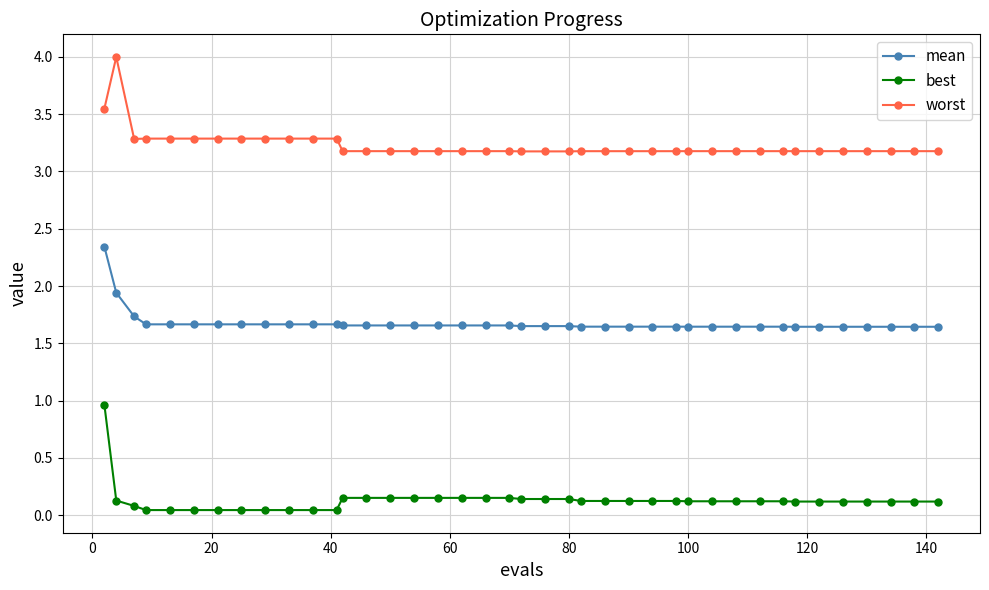

List the series in order of their overall mean, lowest first.

best, mean, worst